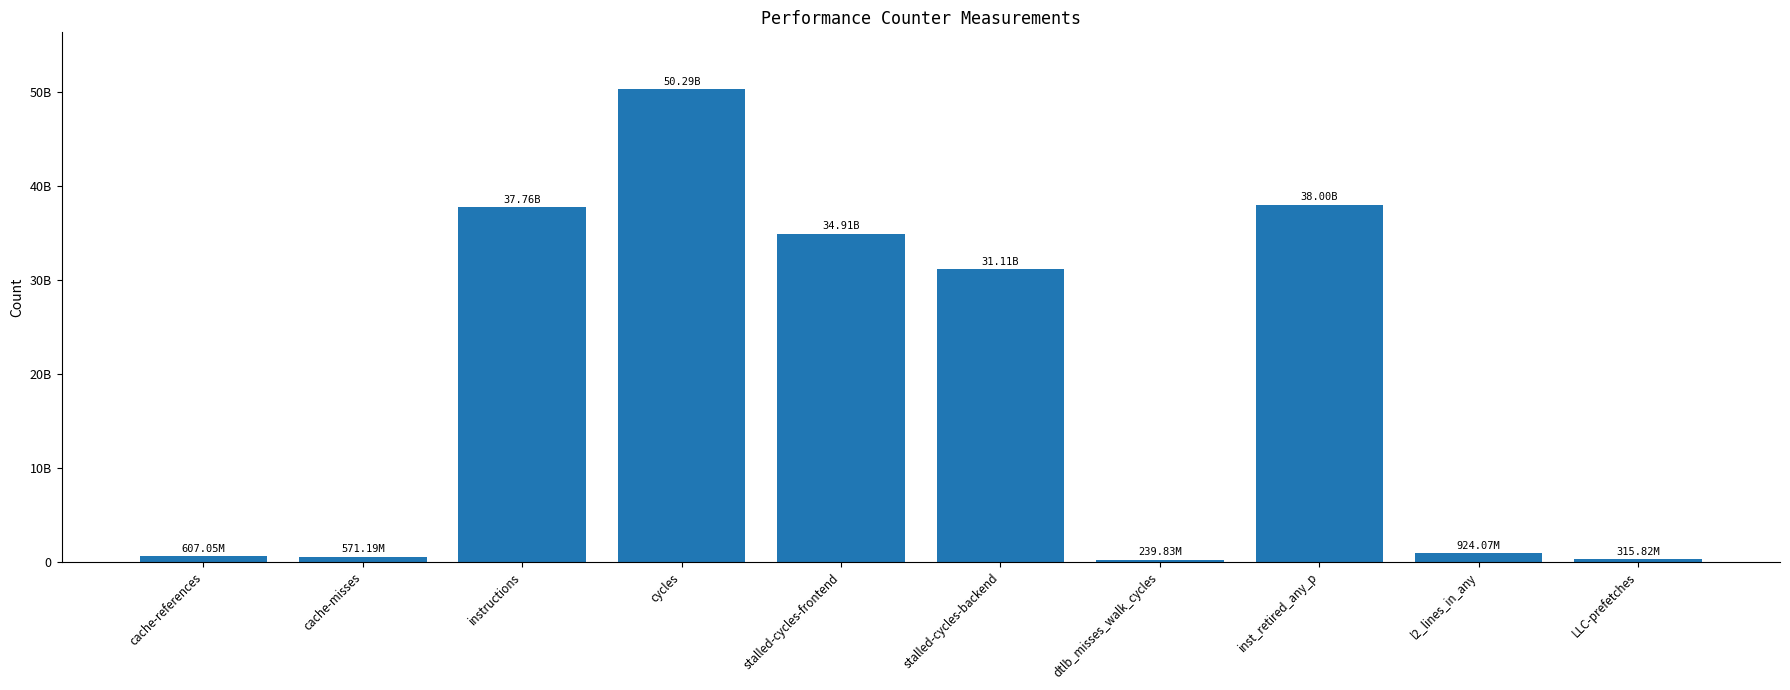

True or false: the data shows 239828305 at dtlb_misses_walk_cycles.

True